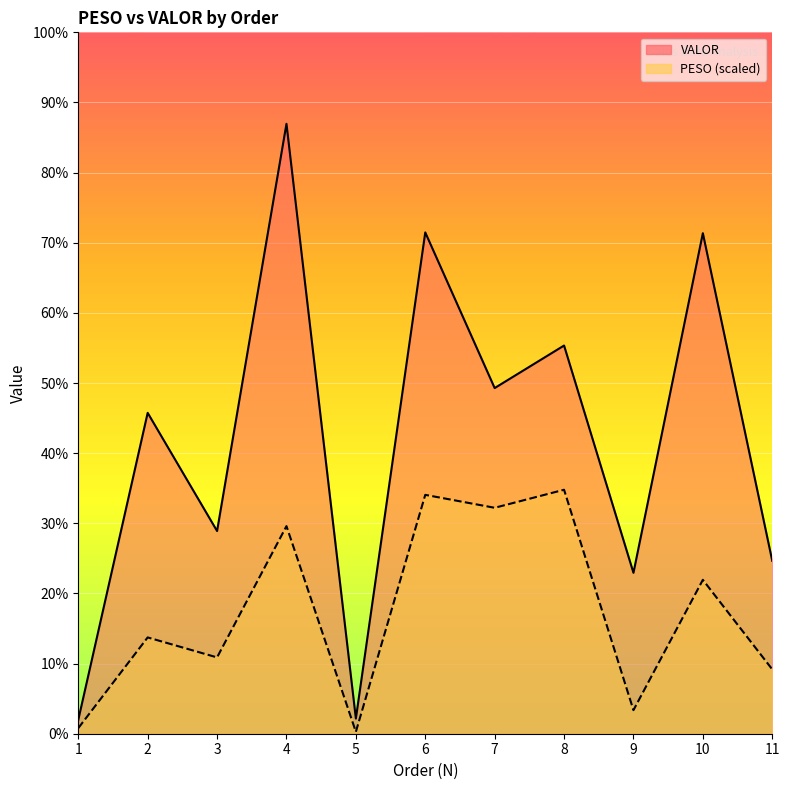

Where is PESO nearest to the value 1700?

2